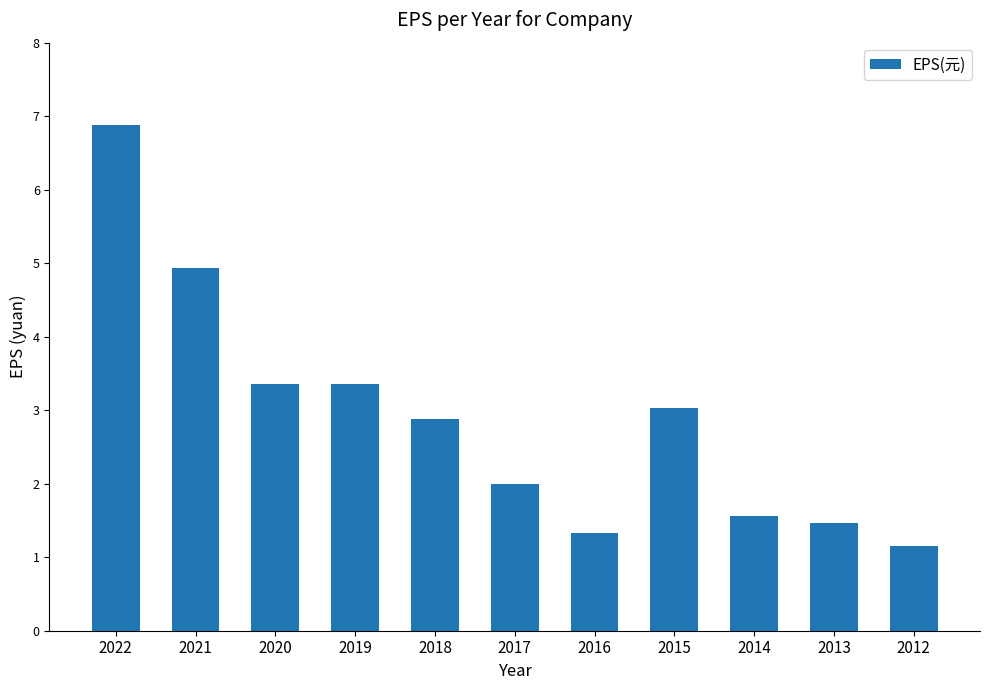

True or false: the data shows 5.9 at 2020.

False